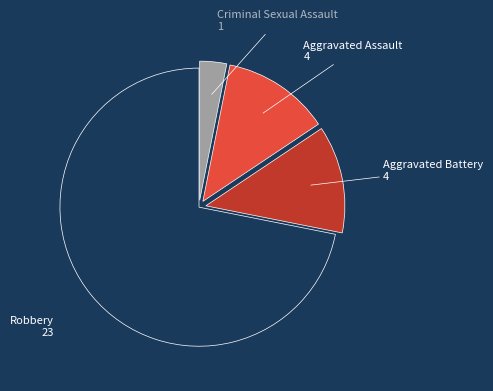

Is there any slice that represents more than half of the pie?

Yes